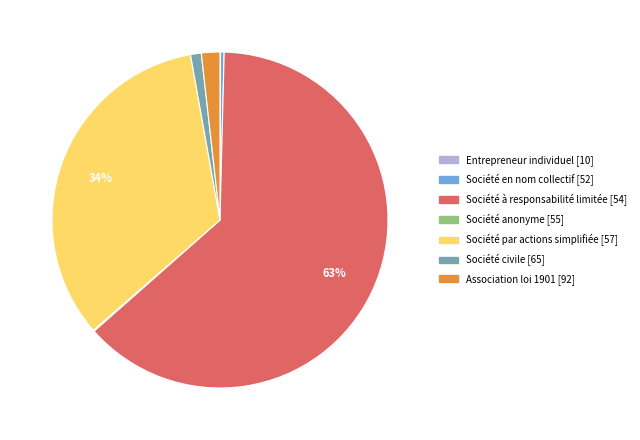

Is there any slice that represents more than half of the pie?

Yes